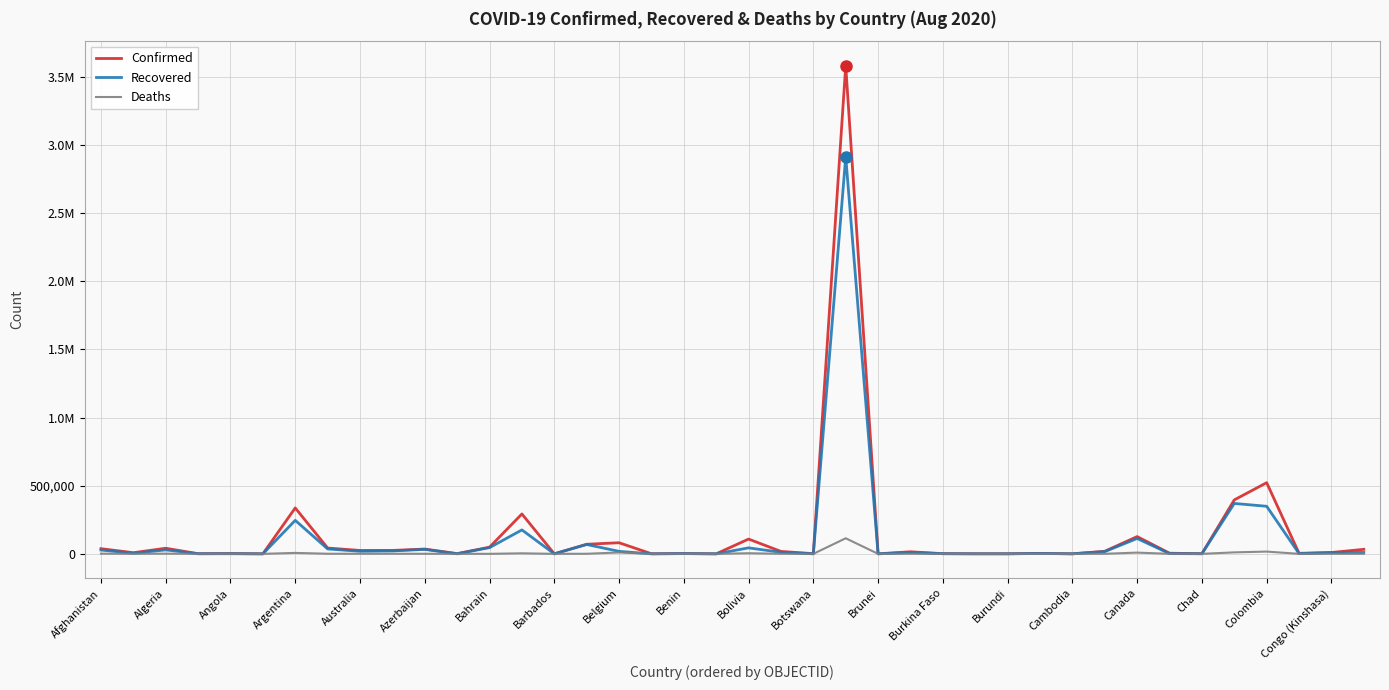

Is this an area chart (filled region under the line)?

No